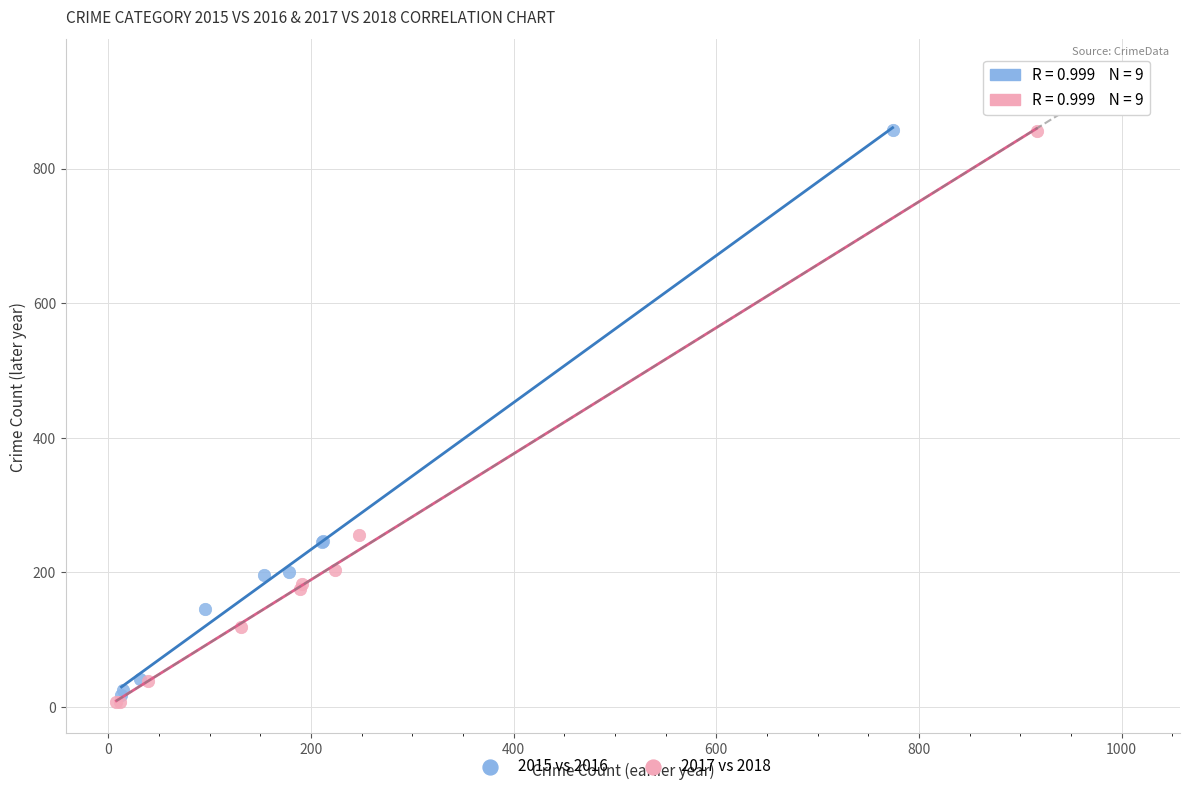

Which series has the widest spread of Y values?

2017 vs 2018